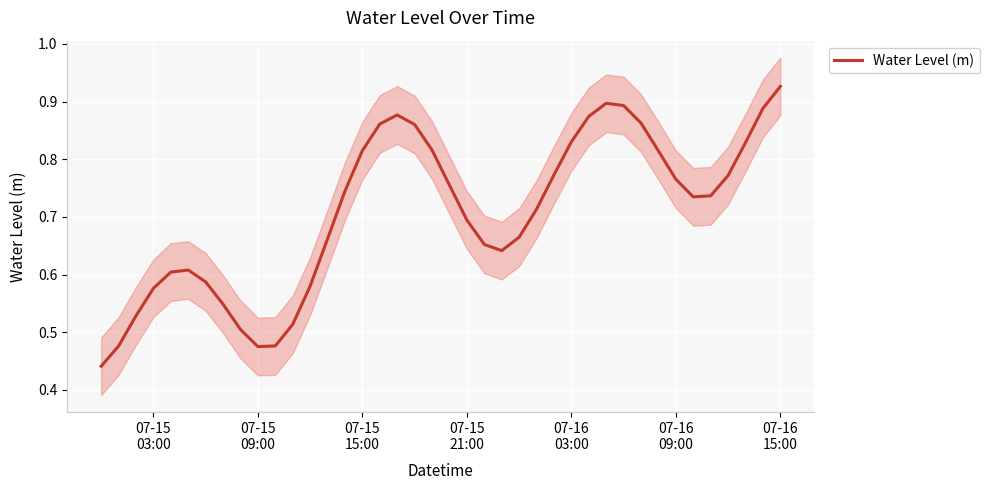

The value at 07-15
09:00 is 0.5. True or false?

True